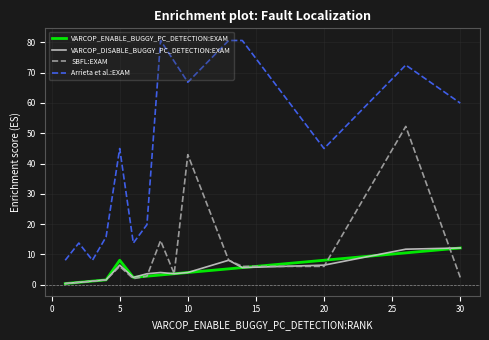

Which series has the largest range (max minus min)?

Arrieta et al.:EXAM